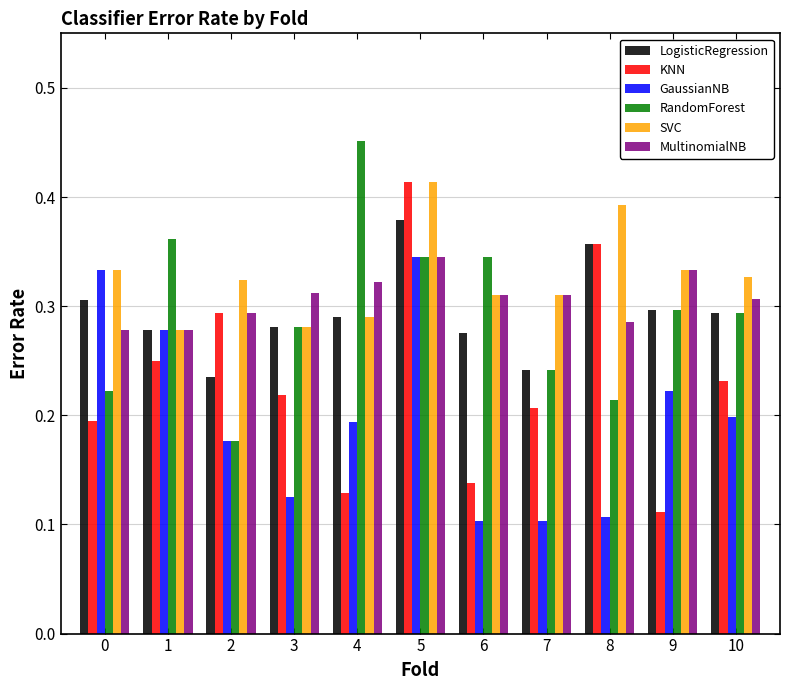

What is the sum of all LogisticRegression values?

3.2